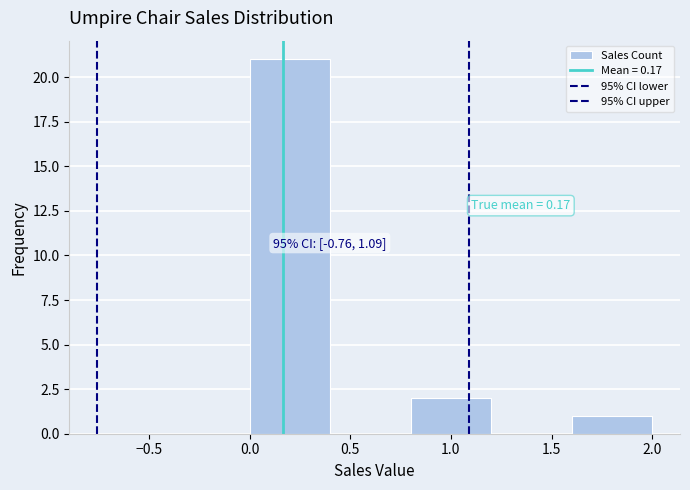

Which range on the x-axis has the tallest bar?

0.0 to 0.4